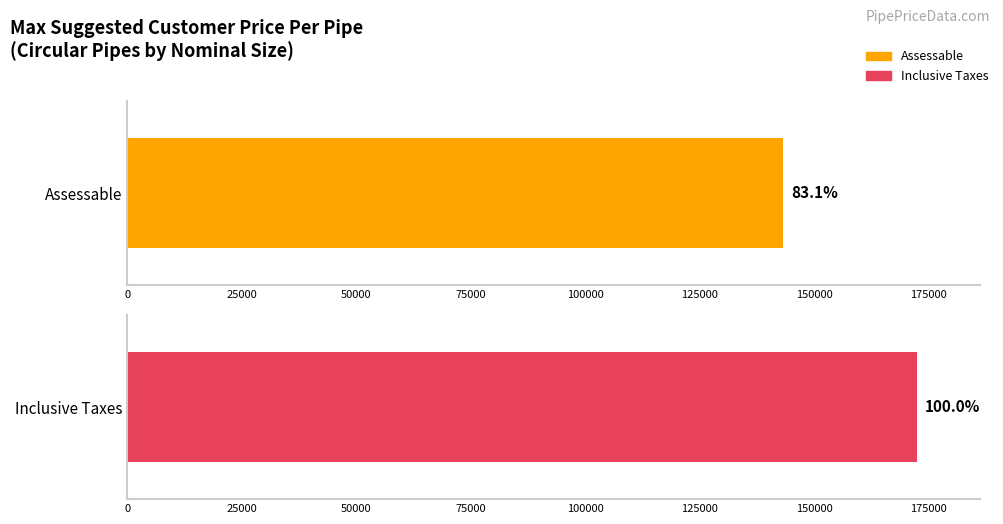

Rank the series by their average value, from highest to lowest.

Inclusive Taxes, Assessable